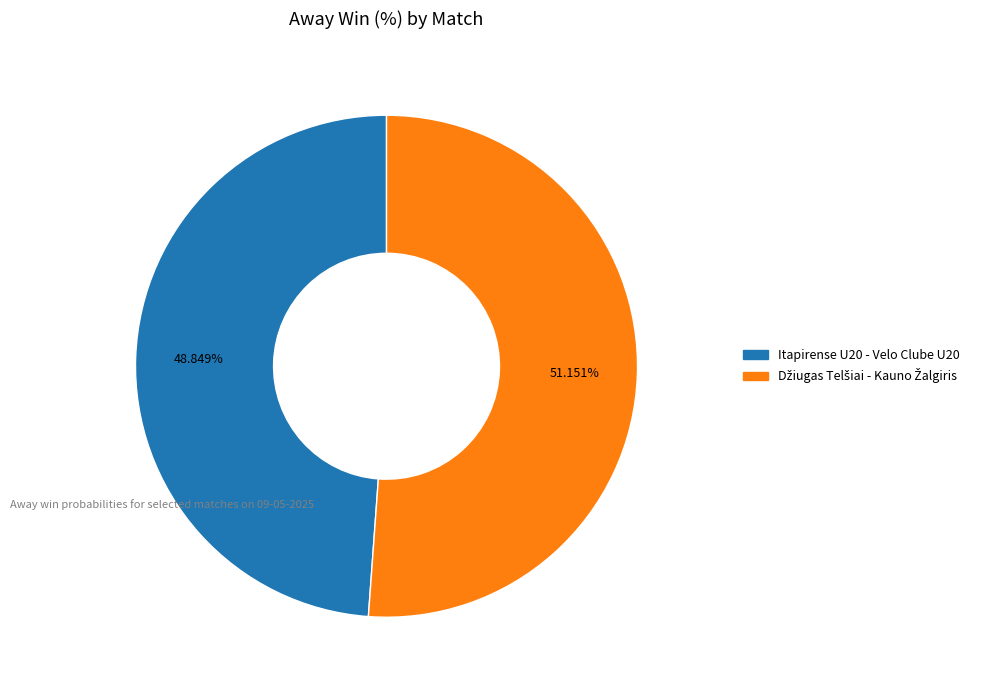

Is Itapirense U20 - Velo Clube U20 the majority of the pie?

No